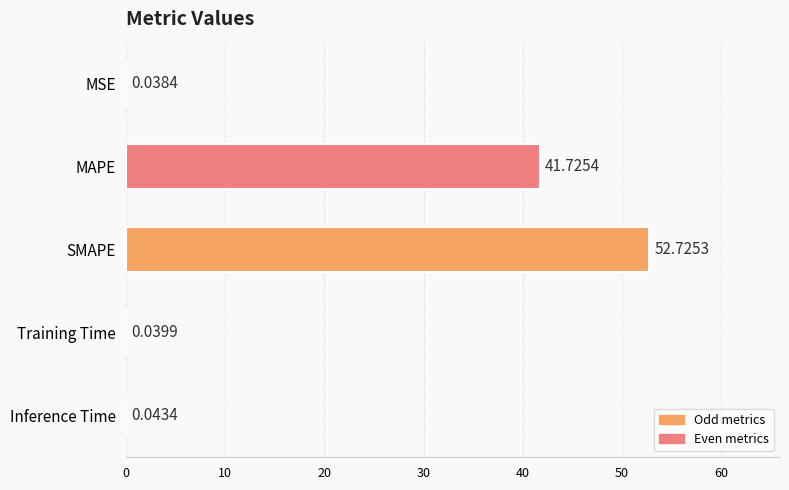

What is the sum of the values at MAPE and Training Time?

41.8